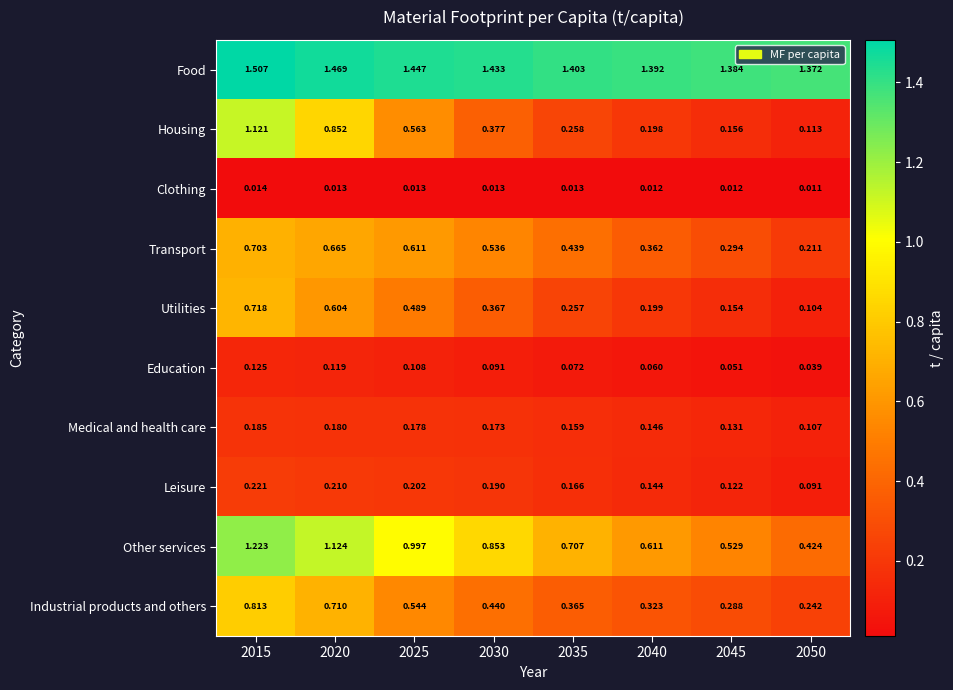

Which series changed the most between 2025 and 2045?

Other services